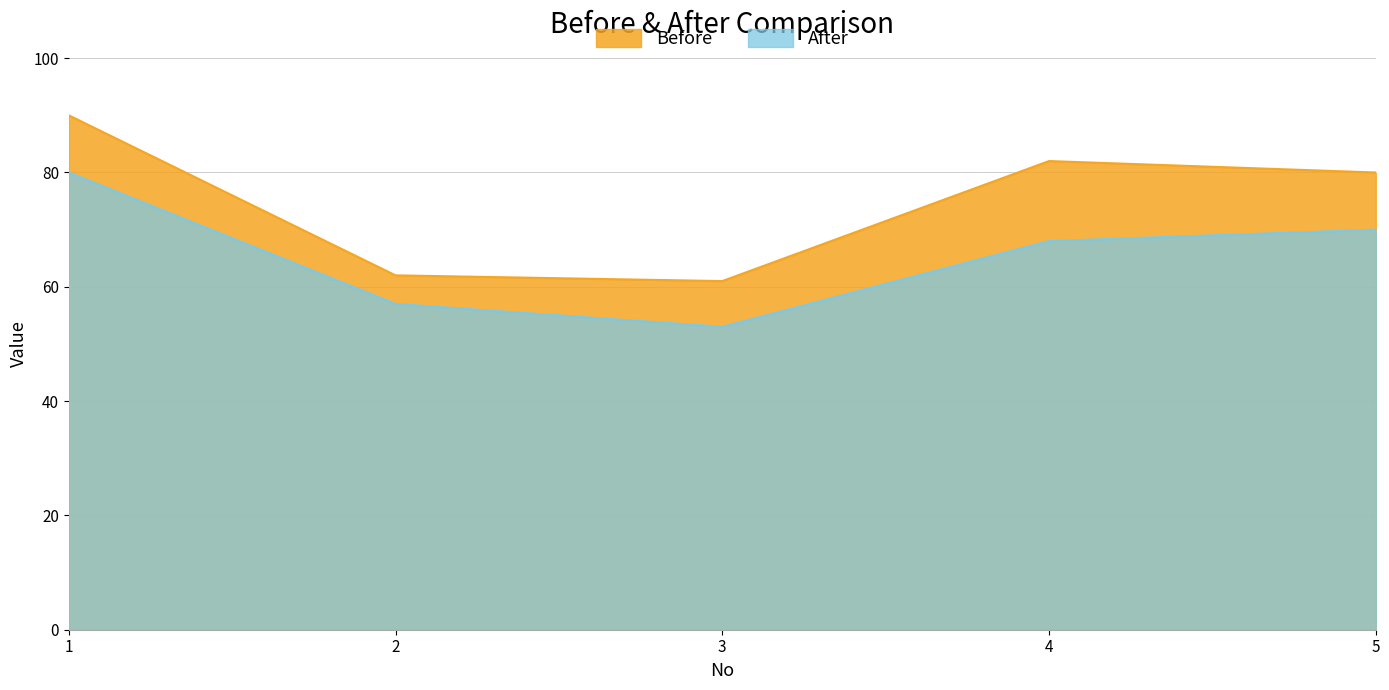

True or false: Before has more than 1 points higher than both neighbors.

False